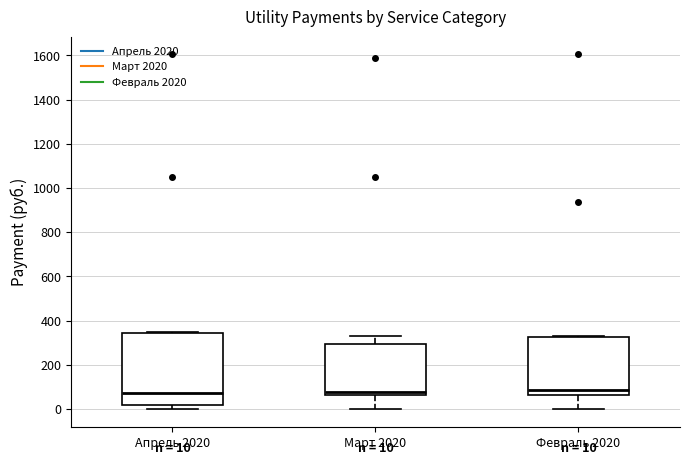

Which box is the tallest, from its lower edge to its upper edge?

Апрель 2020